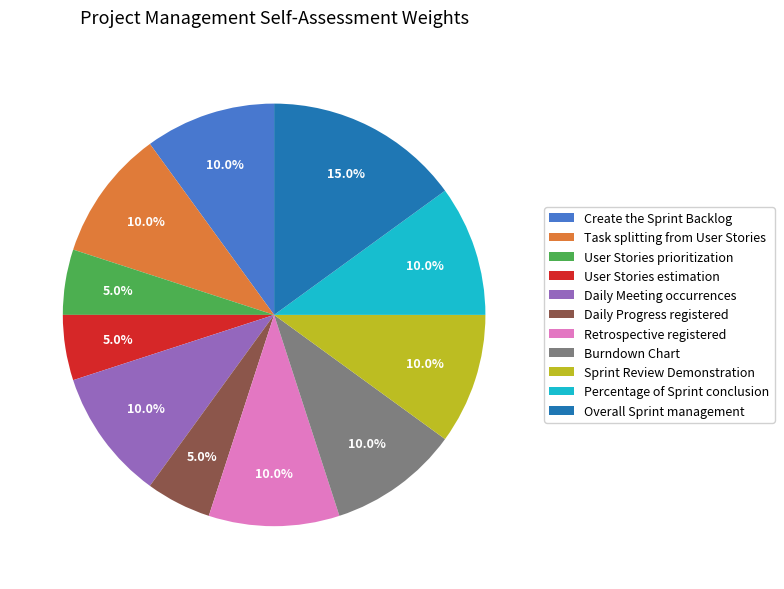

Does any single category account for the majority?

No